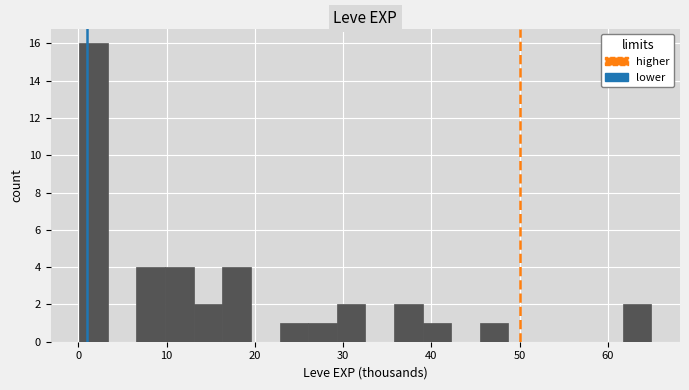

Around what value on the x-axis is the tallest bar? Give the approximate position of its centre, as read against the axis.

2